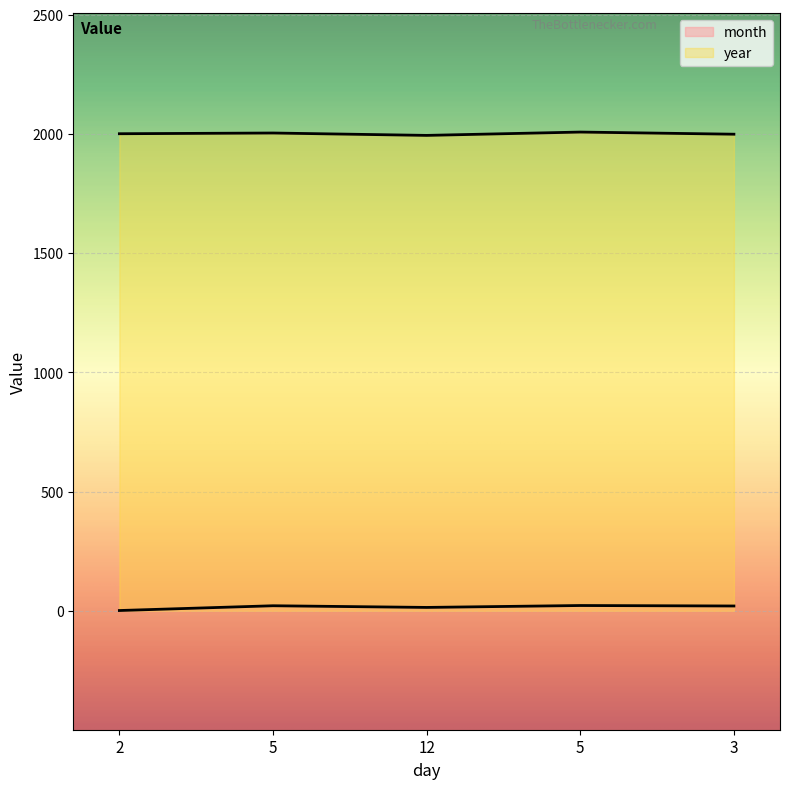

Reading left to right, transcribe all the data shown in this chart.

month: 1	21	14	22	20
year: 2001	2004	1994	2008	1999